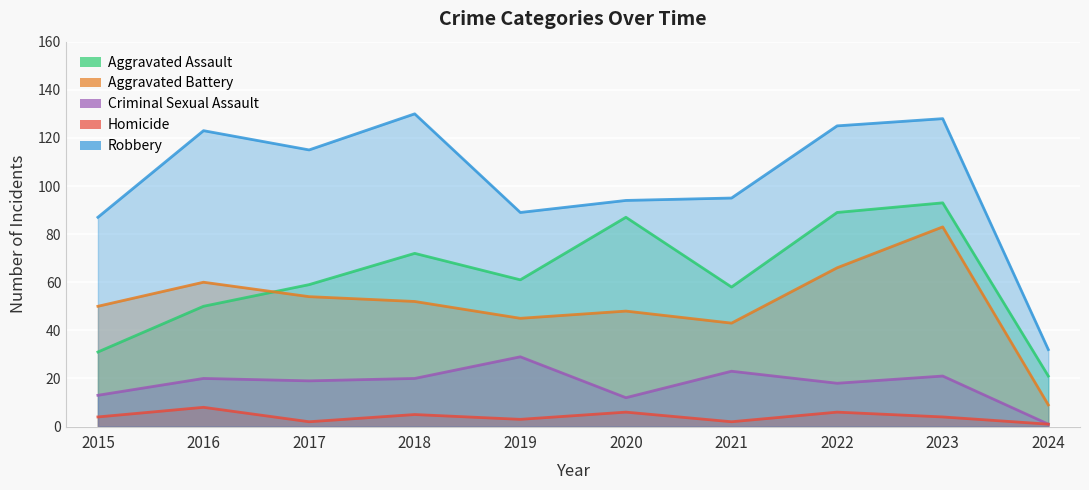

Does the chart display data point markers on the line(s)?

No